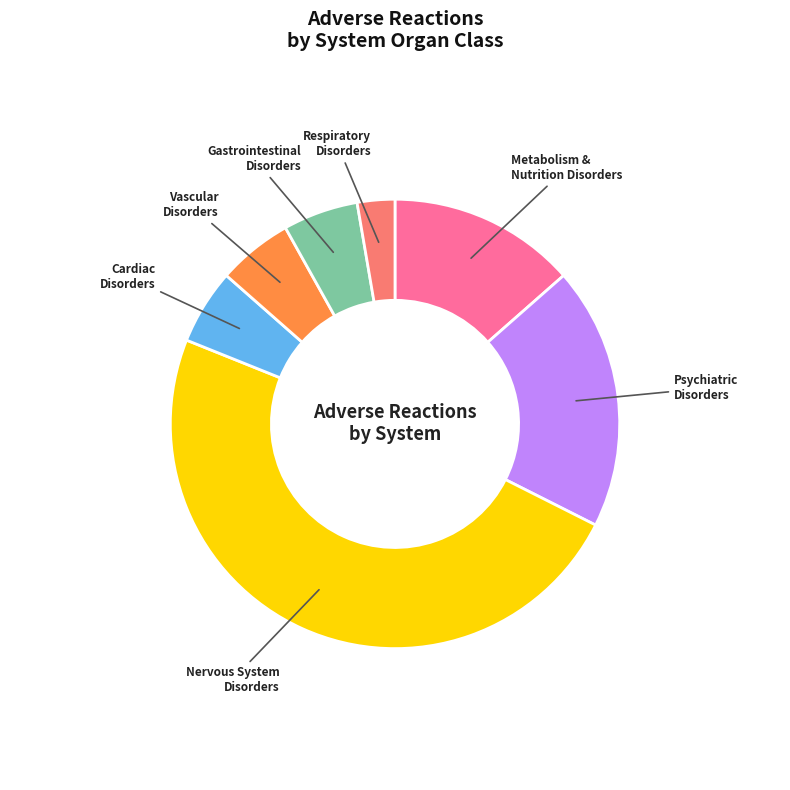

Is there any slice that represents more than half of the pie?

No